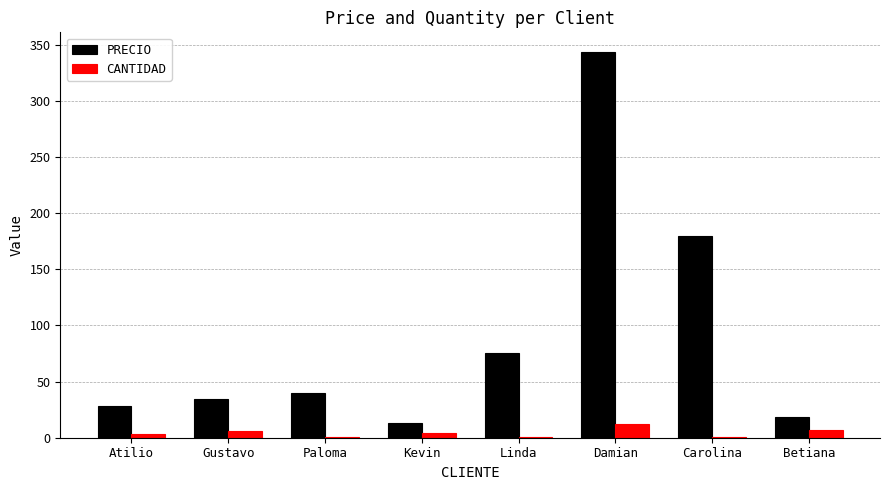

Between Linda and Carolina, which series saw the biggest shift?

PRECIO